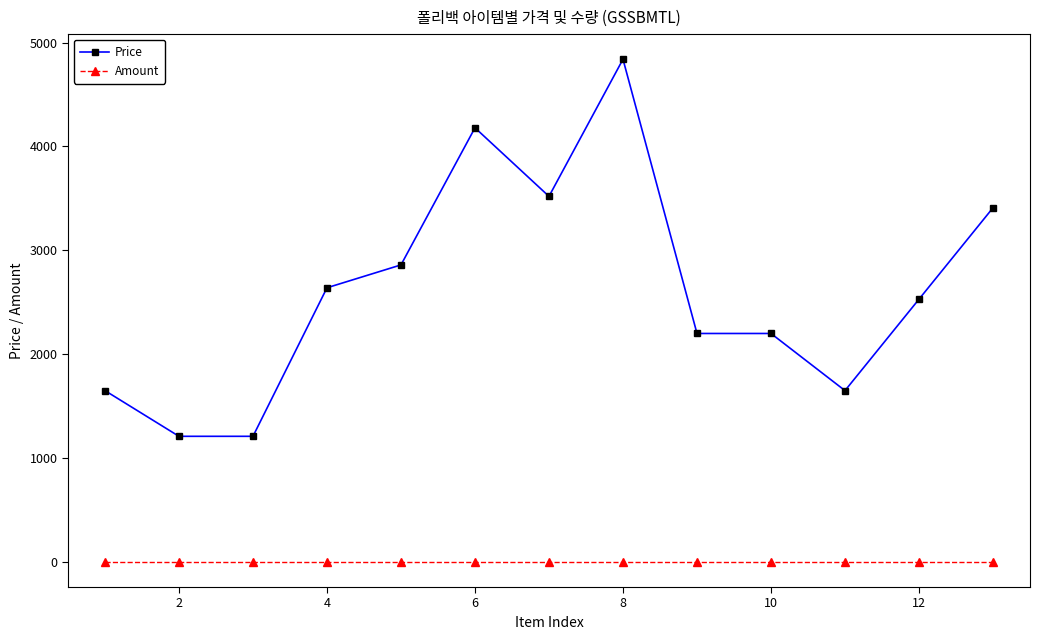

True or false: Amount and Price intersect in this chart.

False